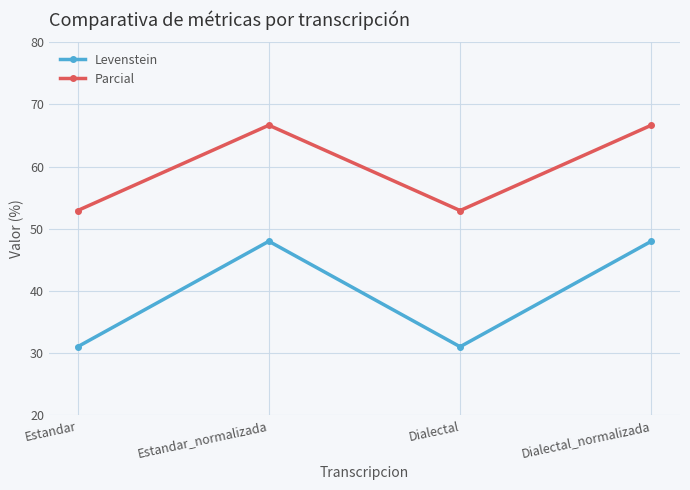

What is the maximum value shown in the chart?

66.7